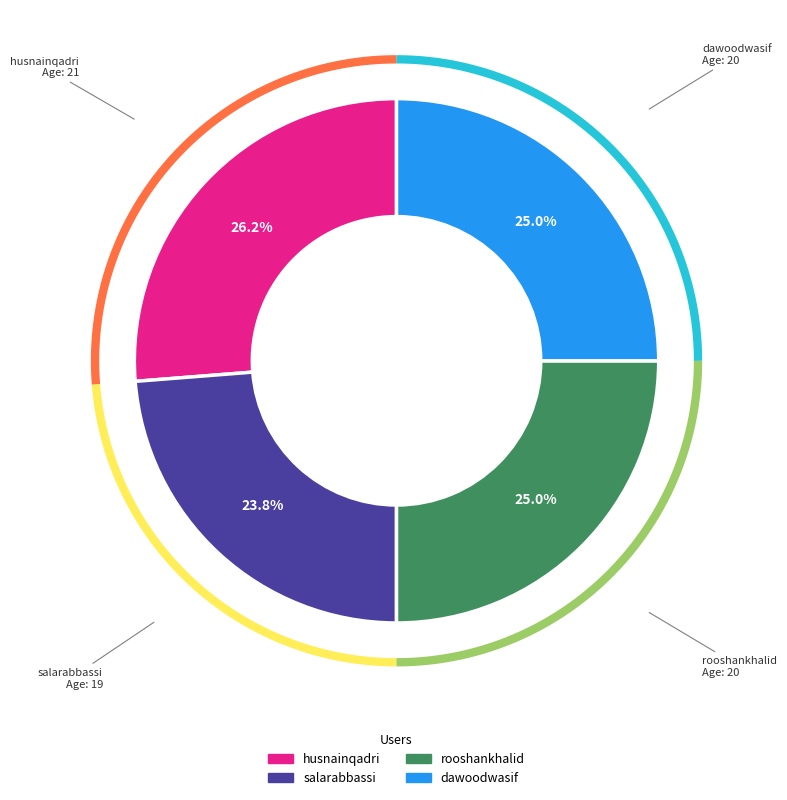

To the nearest percent, what portion does salarabbassi represent?

24%